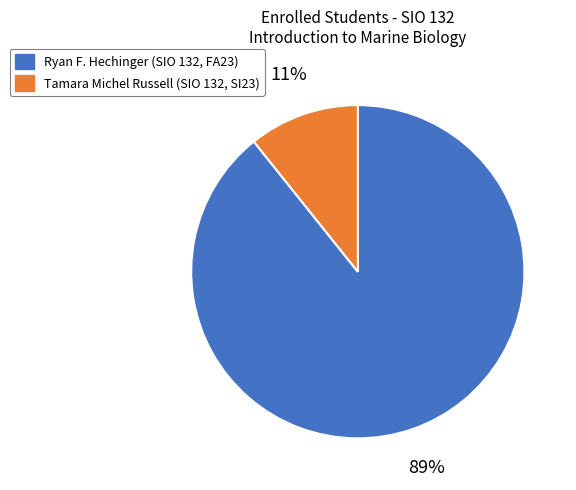

To the nearest percent, what is the combined percentage of Tamara Michel Russell and Ryan F. Hechinger?

100%